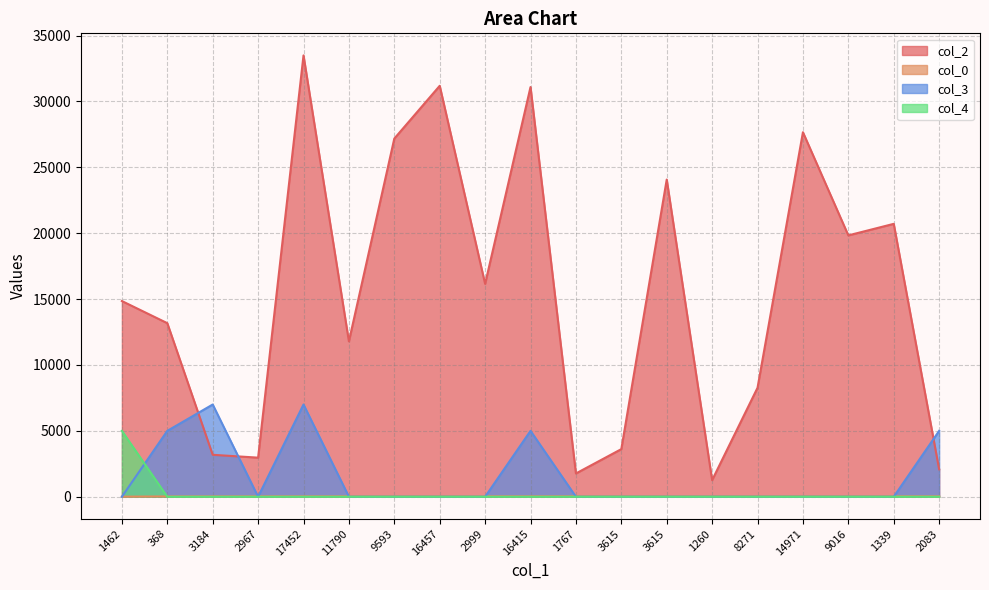

How many times do col_0 and col_3 cross each other?

7